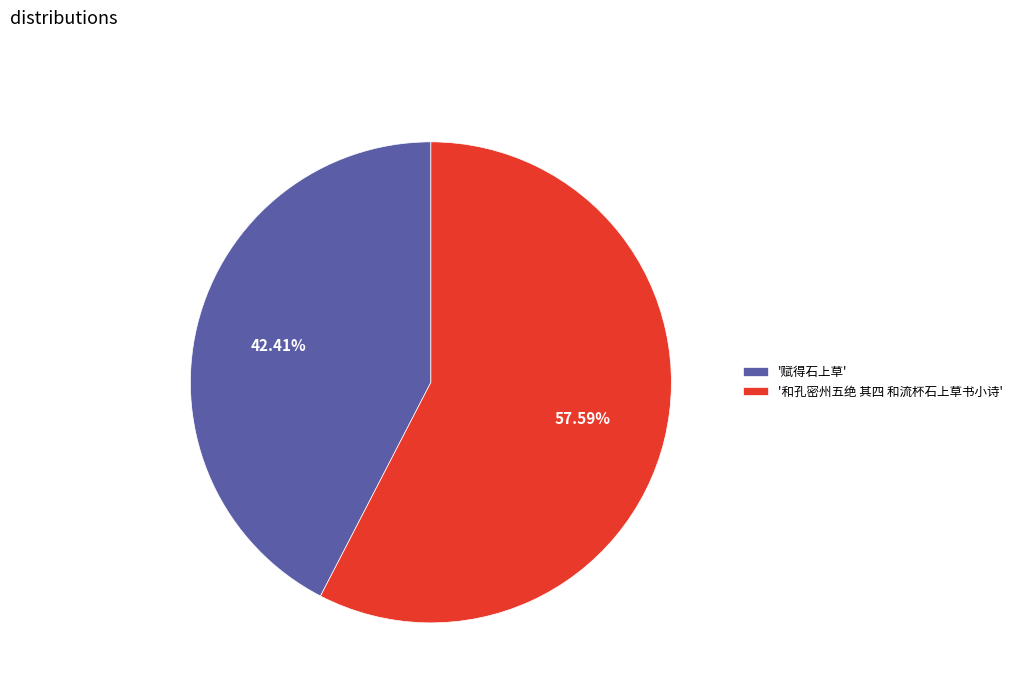

Rank the categories by value from highest to lowest.

'和孔密州五绝 其四 和流杯石上草书小诗', '赋得石上草'